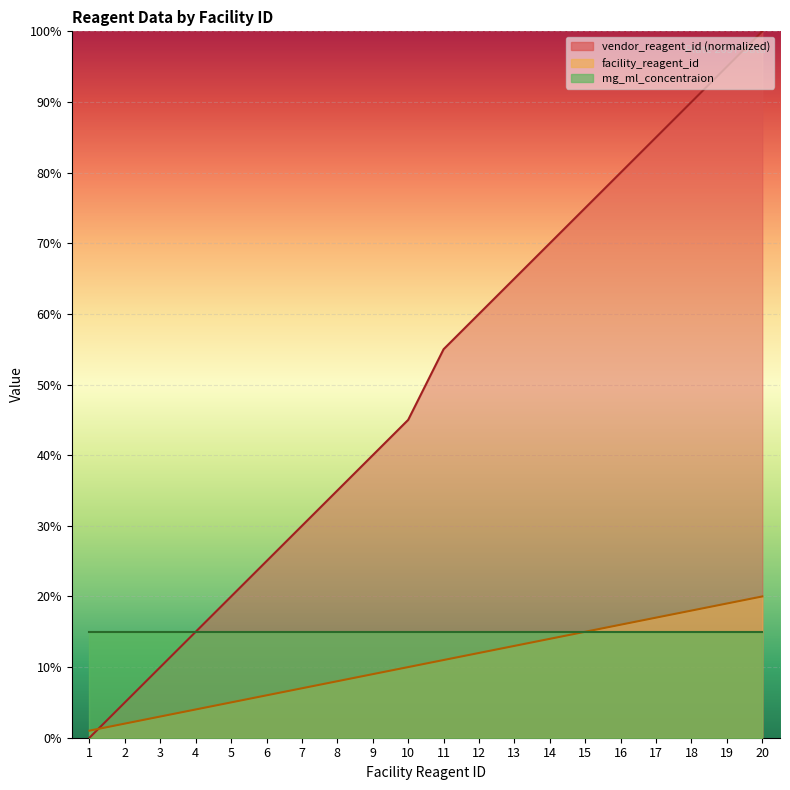

Between 3 and 20, which is larger?

20